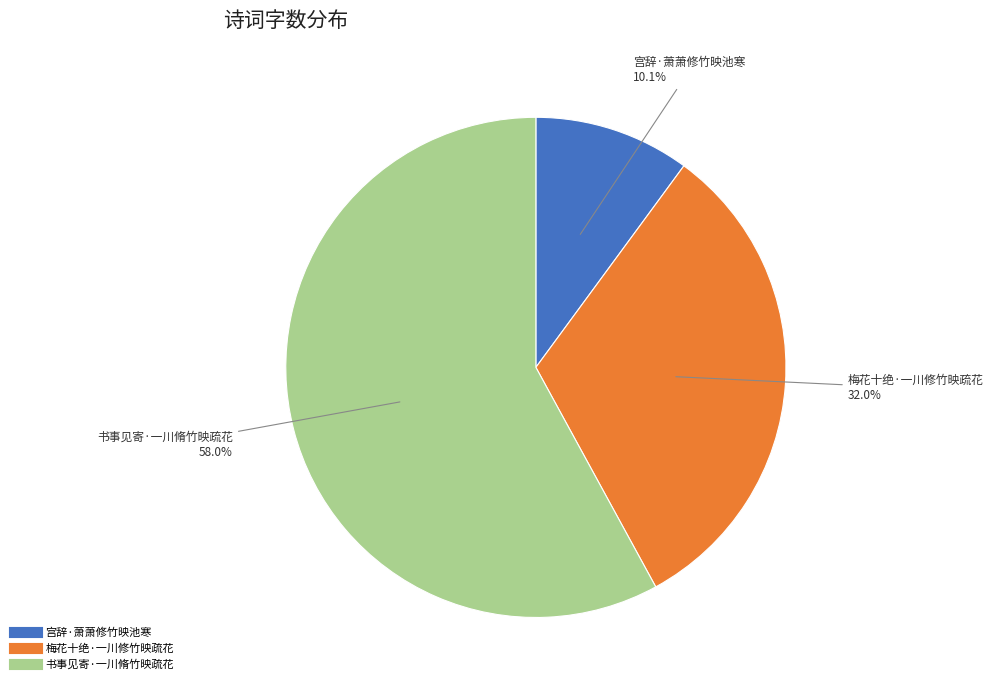

Approximately how many times larger is the value at 宫辞·萧萧修竹映池寒 compared to 梅花十绝·一川修竹映疏花?

0.3